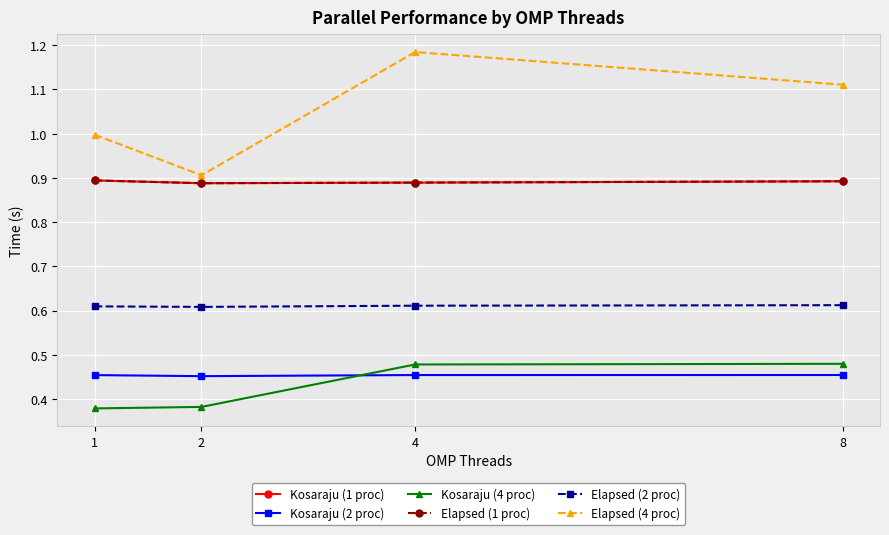

Reading left to right, list all the values displayed in this chart.

Kosaraju (1 proc): 0.9	0.9	0.9	0.9
Kosaraju (2 proc): 0.5	0.5	0.5	0.5
Kosaraju (4 proc): 0.4	0.4	0.5	0.5
Elapsed (1 proc): 0.9	0.9	0.9	0.9
Elapsed (2 proc): 0.6	0.6	0.6	0.6
Elapsed (4 proc): 1.0	0.9	1.2	1.1